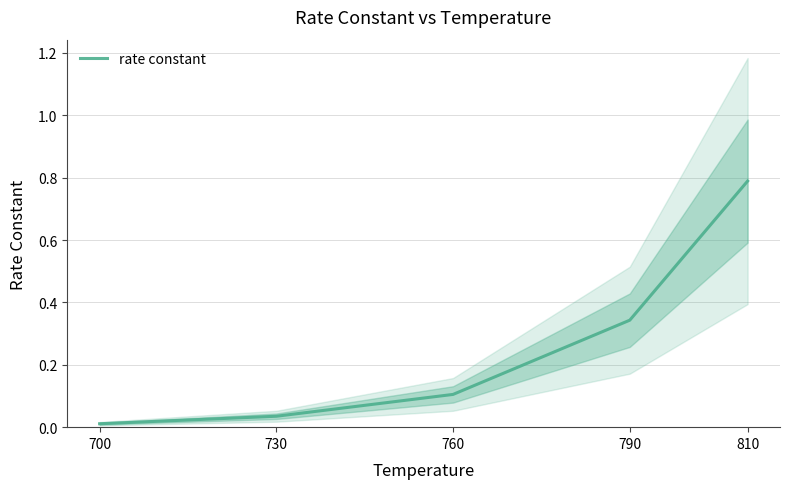

Rank the categories by value from lowest to highest.

700, 730, 760, 790, 810